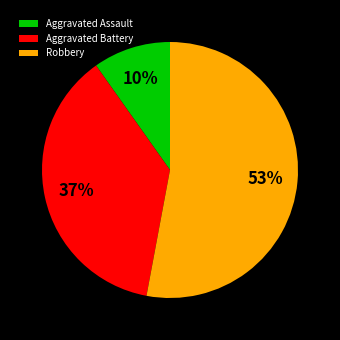

Is the sum of Robbery and Aggravated Assault greater than half?

Yes